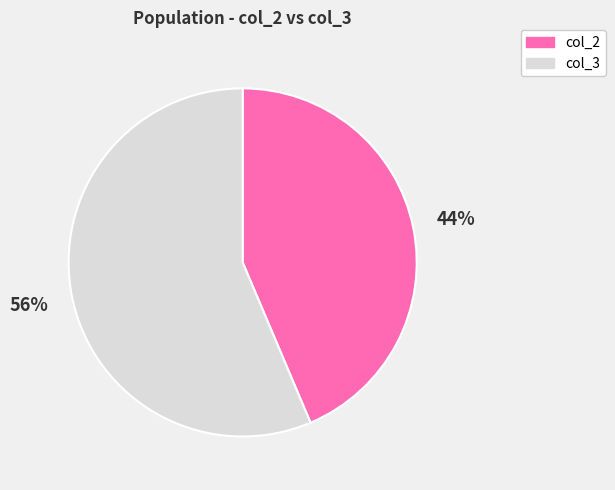

Is there a majority slice in this chart?

Yes